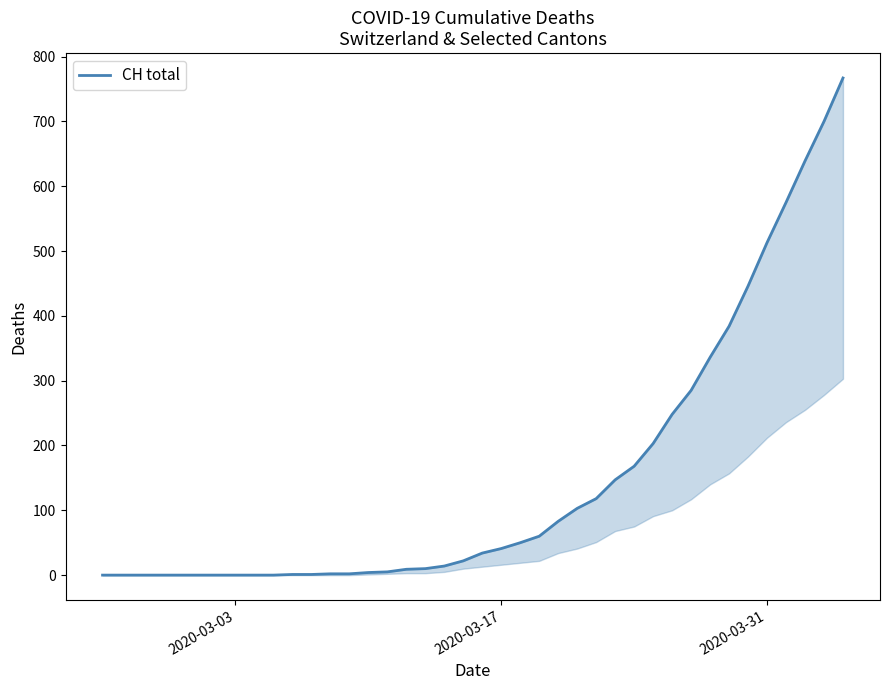

True or false: the data has more than 1 interior local peaks.

False